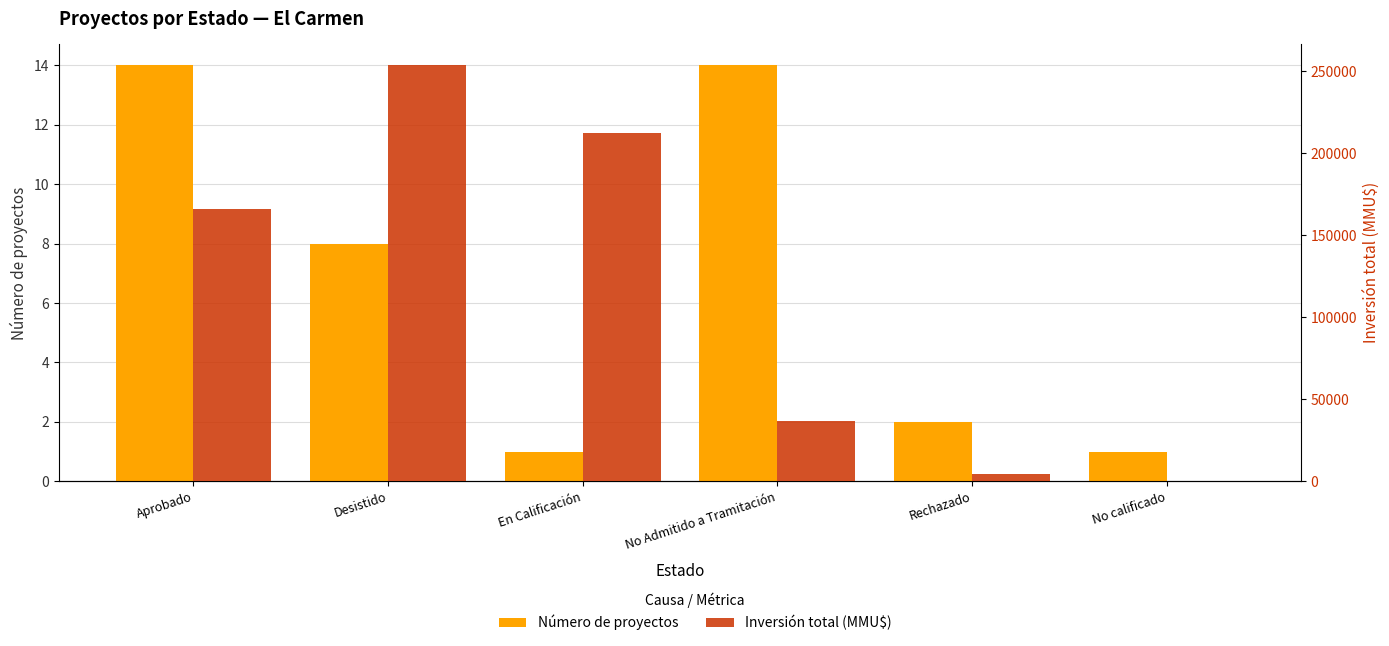

What is the maximum value shown in the chart?

253574